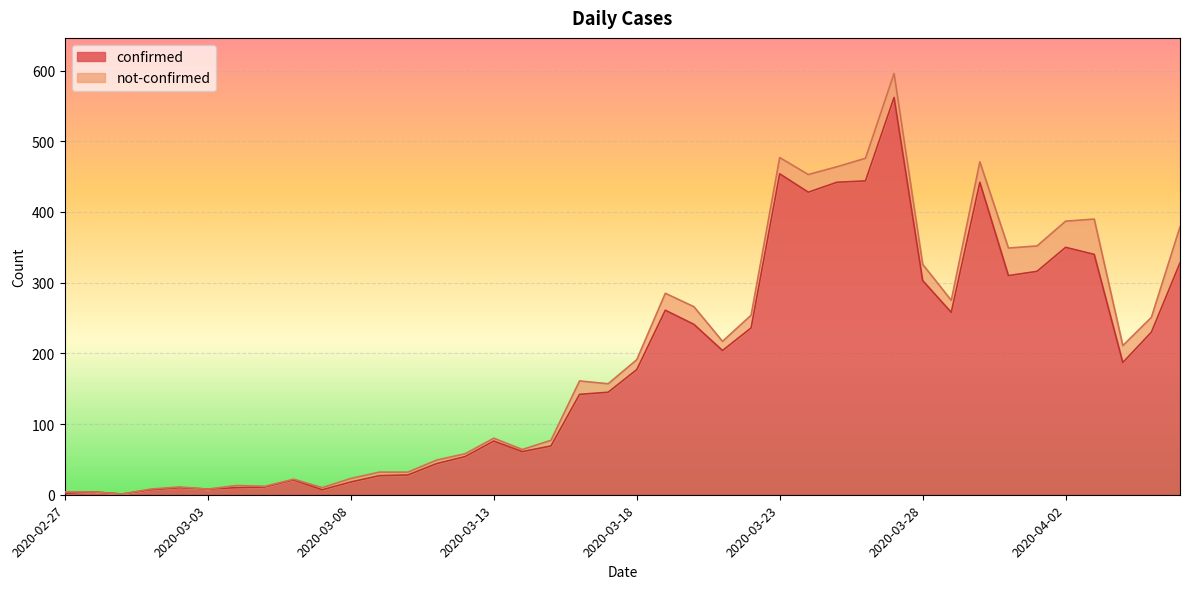

How many interior local peaks (higher than both neighbors) does the data have?

9